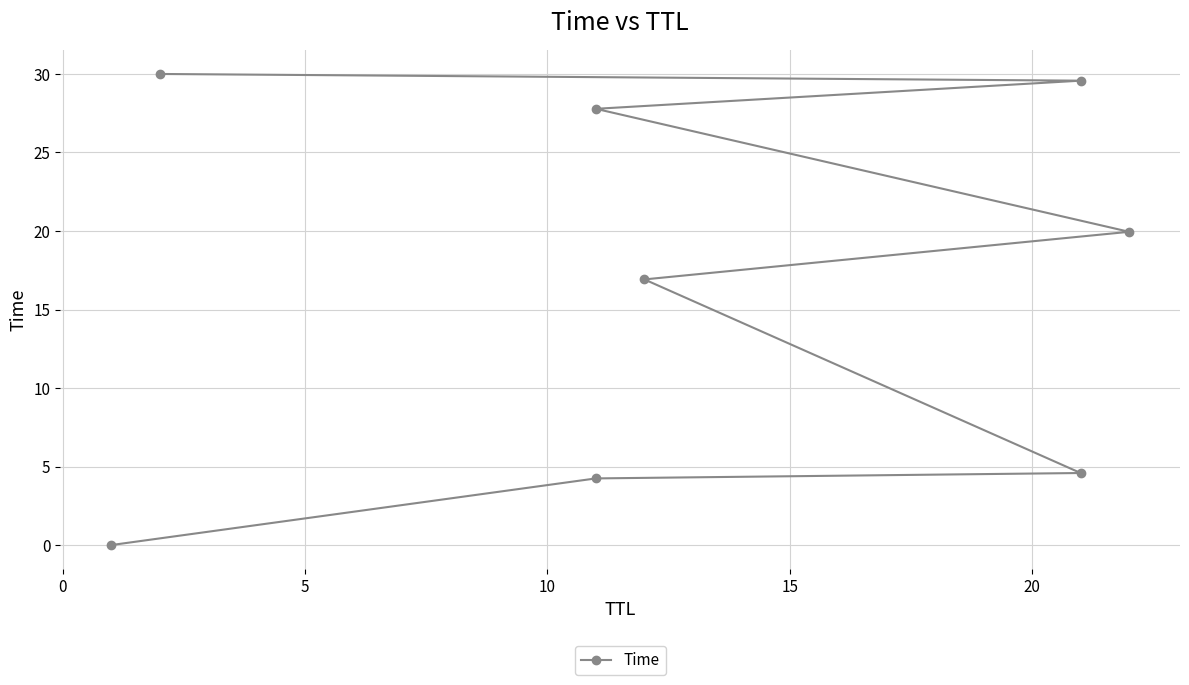

Read the value at 20.

27.8